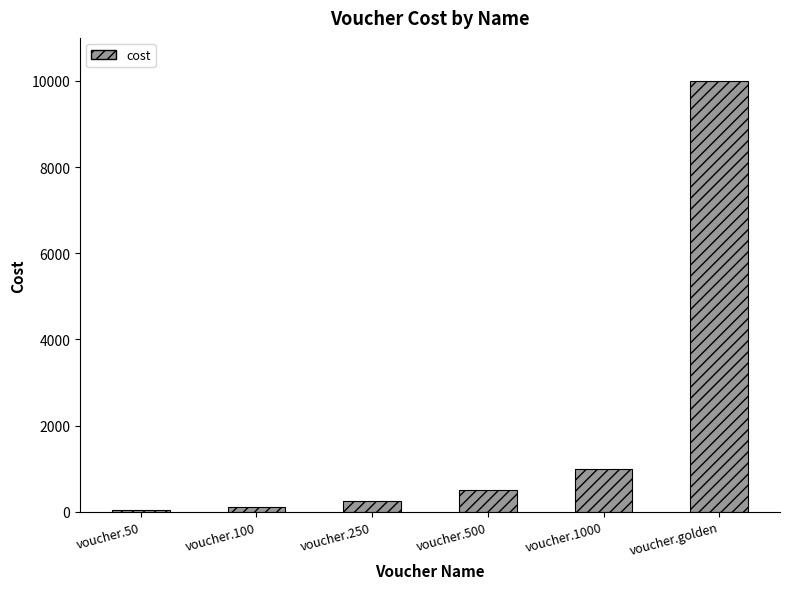

How many data points are less than 500?

3